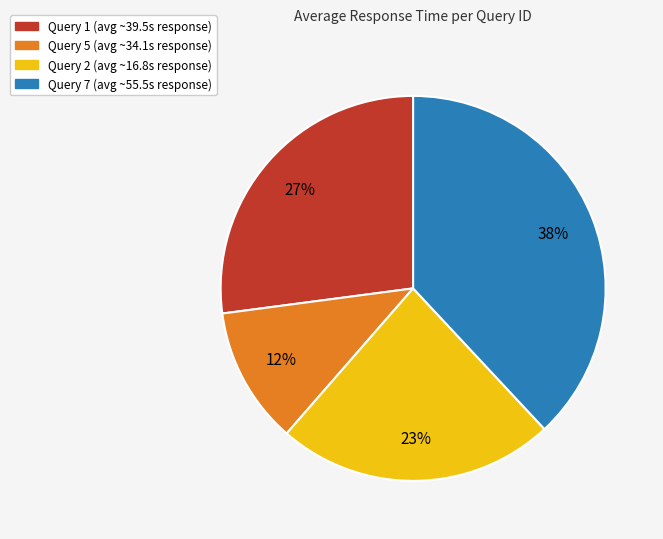

Does any single category account for the majority?

No